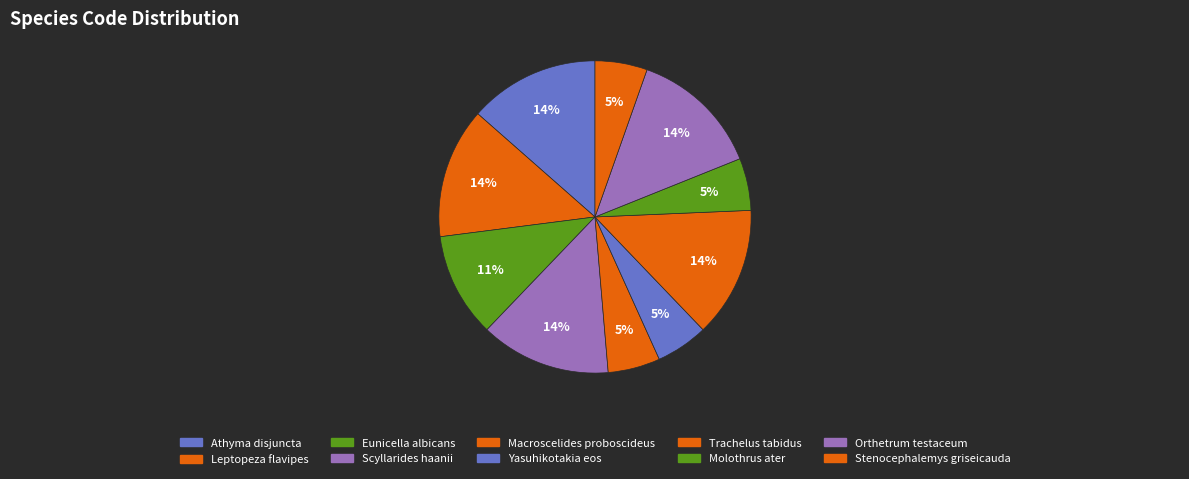

To the nearest percent, what percentage of the pie is Athyma disjuncta?

14%